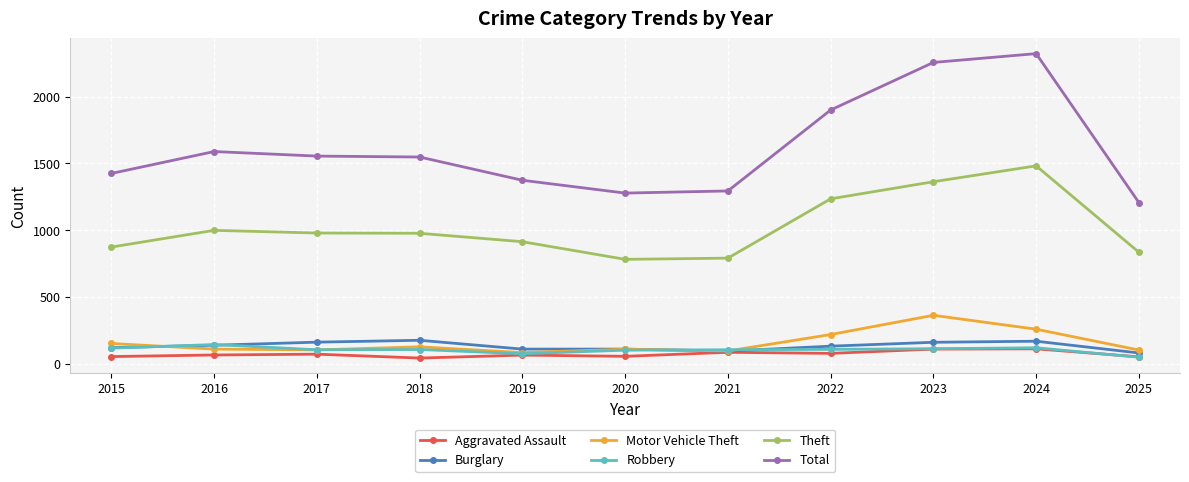

Which series has the widest spread of values?

Total